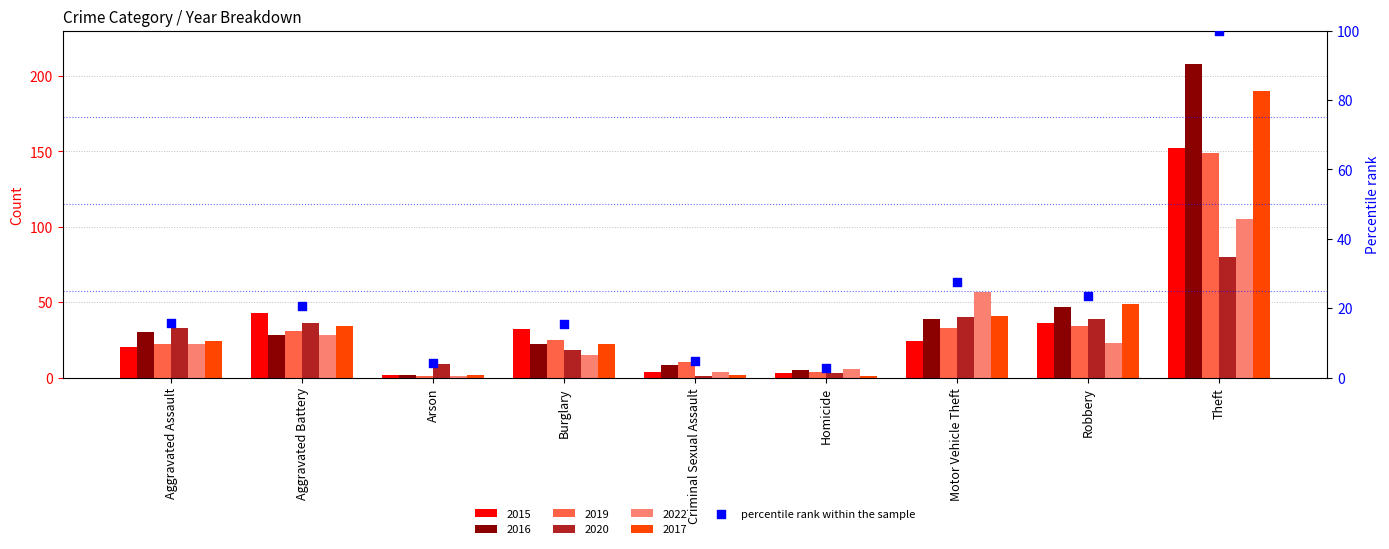

What is the ratio of the value at Motor Vehicle Theft to the value at Burglary?

1.8